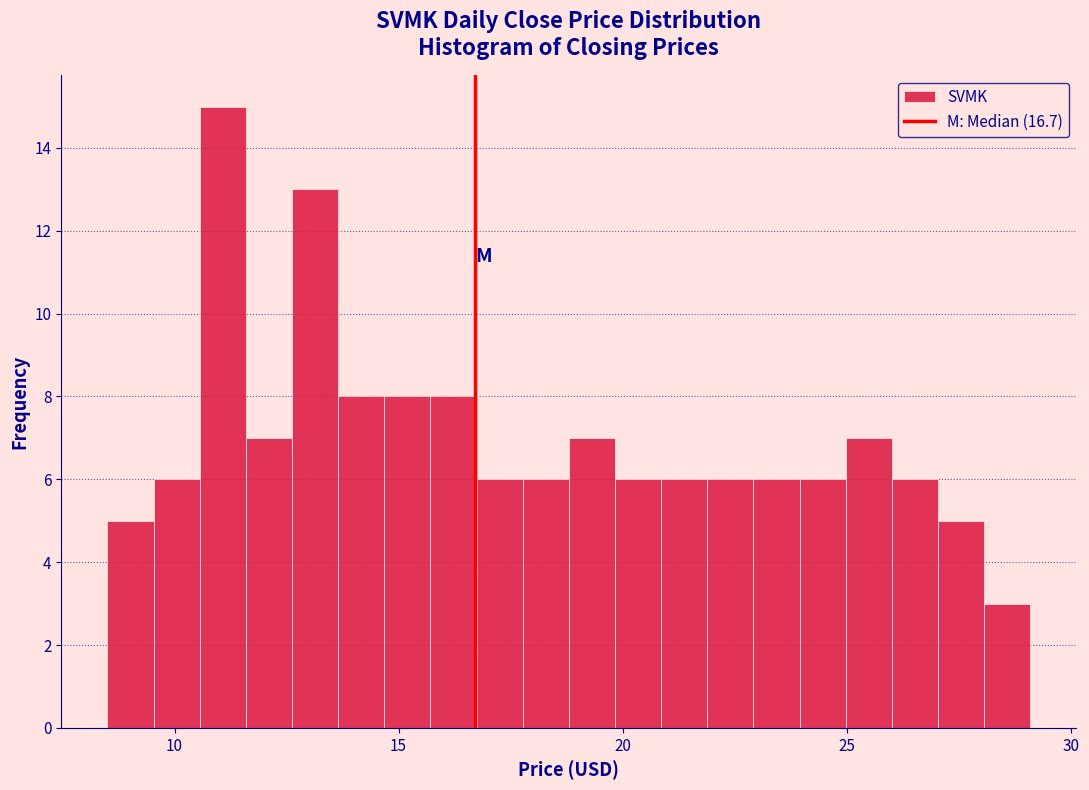

Around what value on the x-axis is the tallest bar? Give the approximate position of its centre, as read against the axis.

11.0